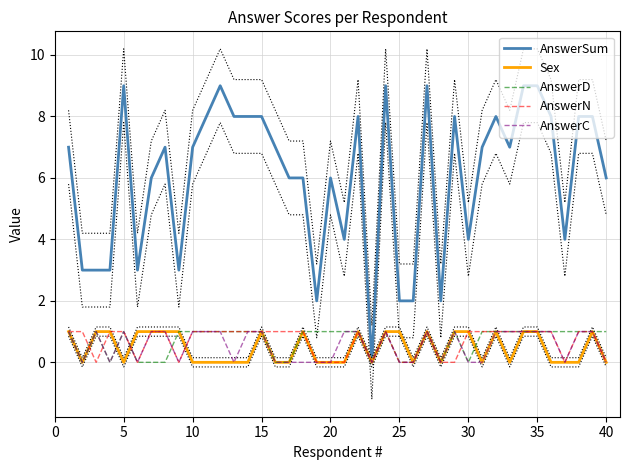

How many series are shown in this chart?

5